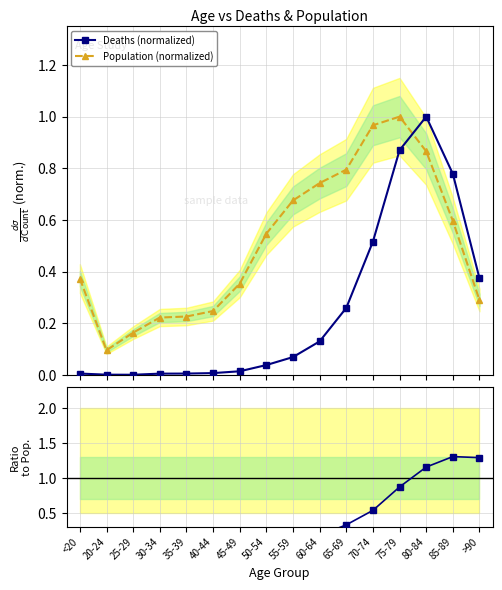

What is the maximum value for Deaths / Population?

1.3